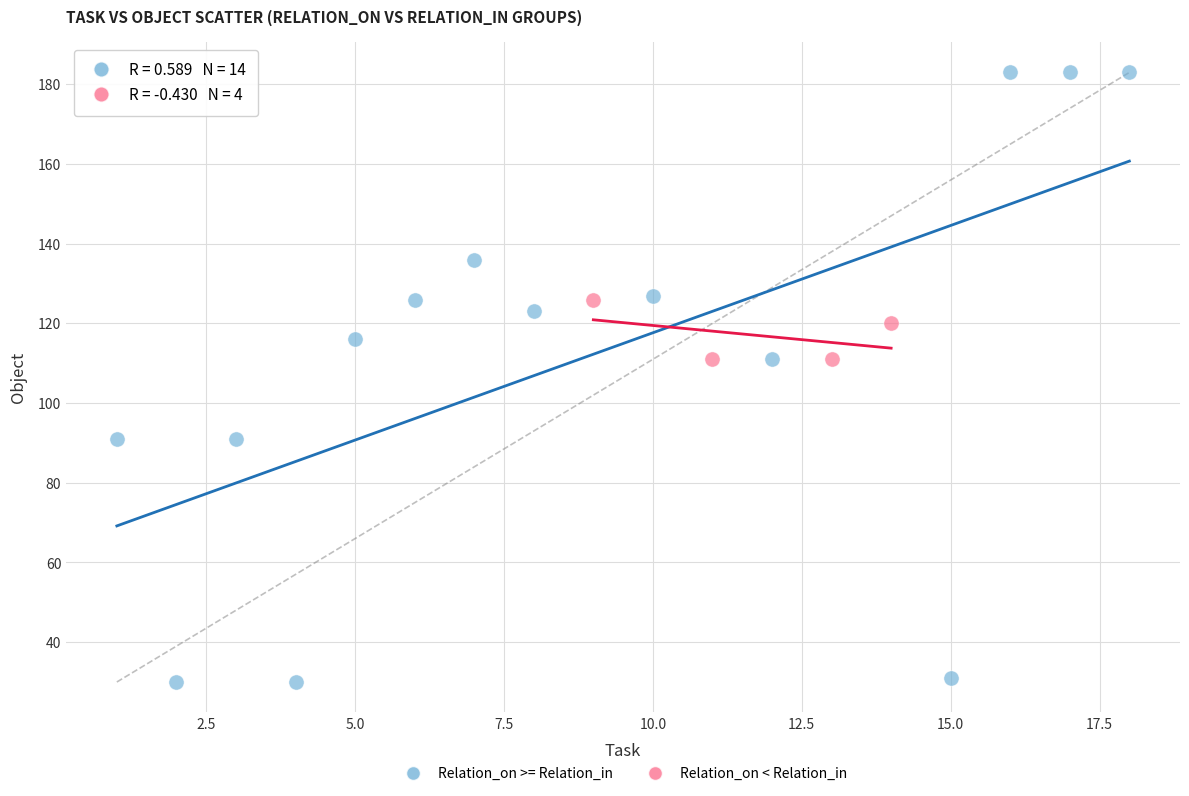

Which series reaches the minimum Y coordinate?

Relation_on >= Relation_in